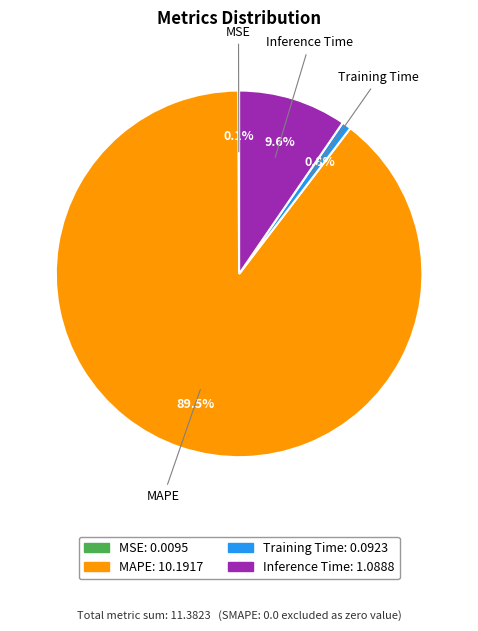

Which has a higher value, Inference Time or MAPE?

MAPE